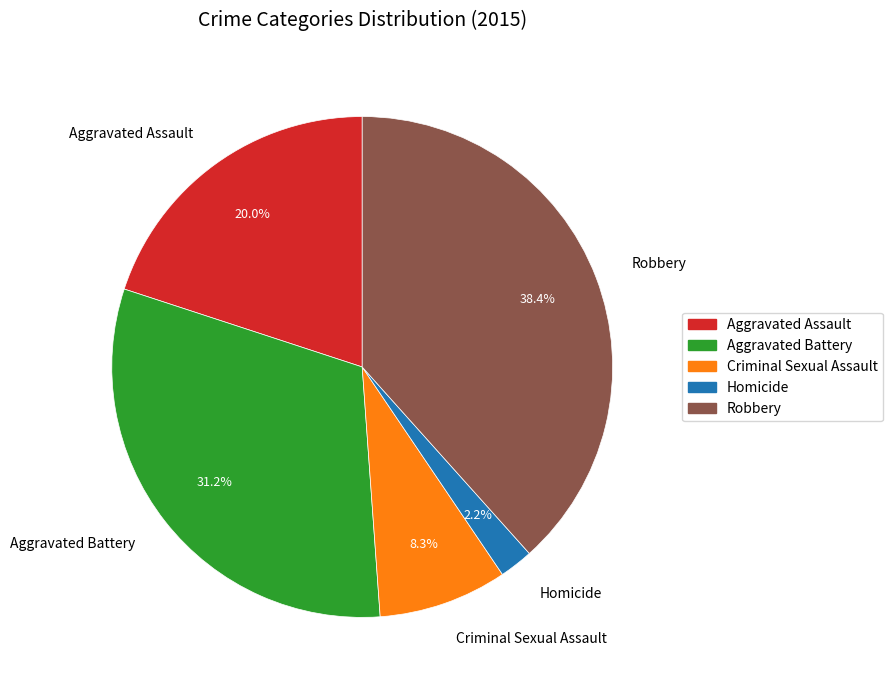

To the nearest percent, what is the combined percentage of Robbery and Homicide?

41%